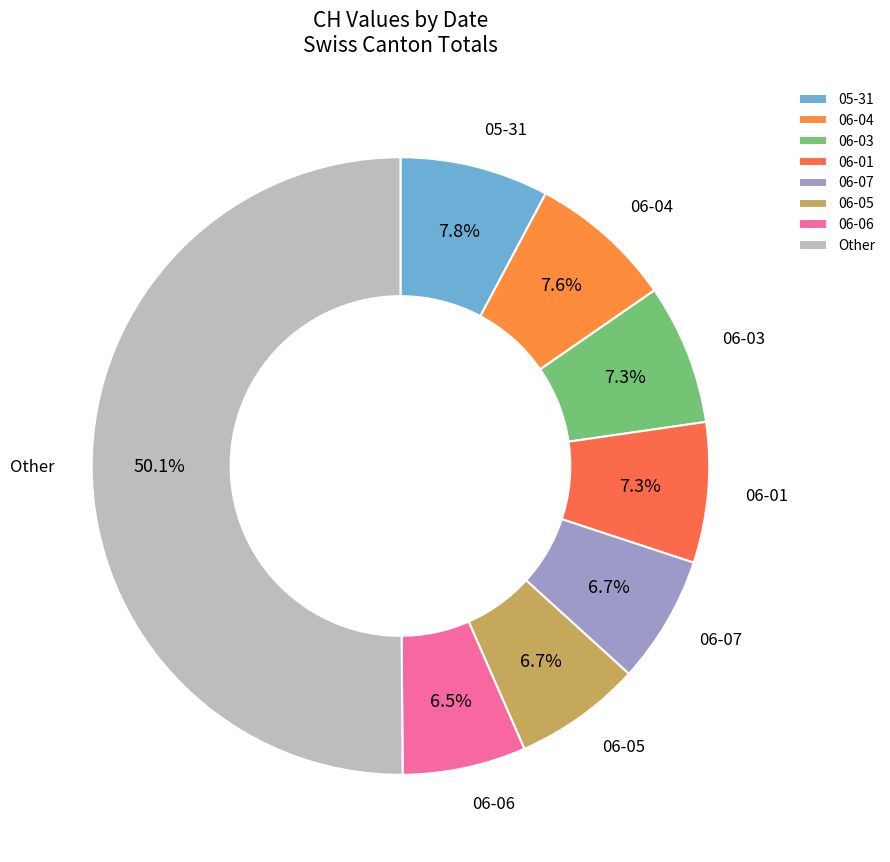

Count the number of slices in the pie.

8